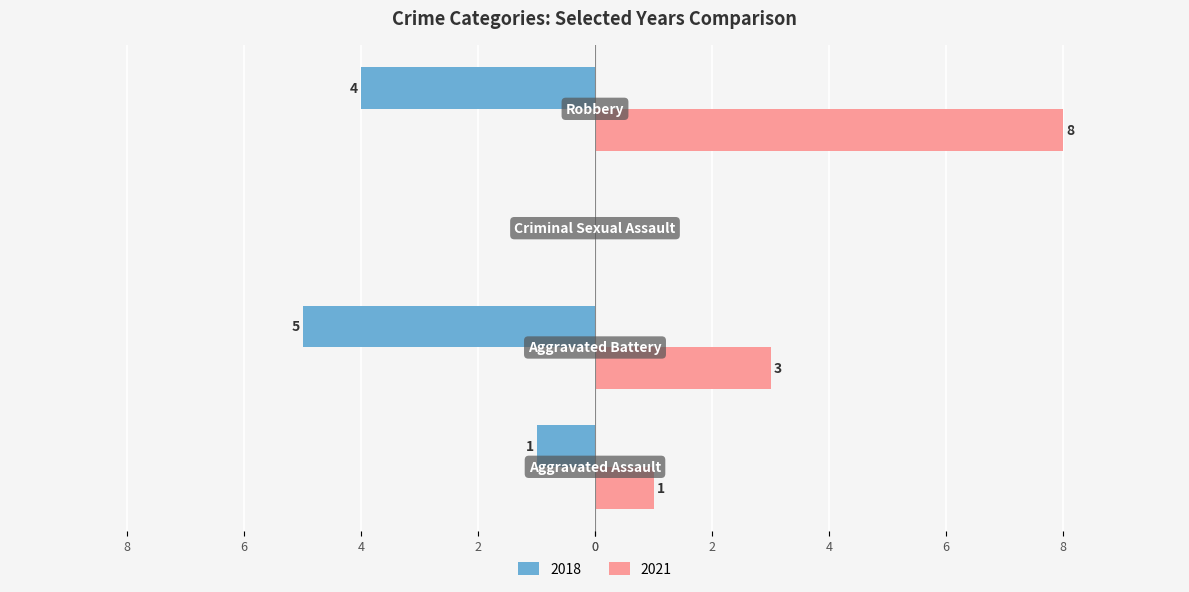

What are all the series names shown in the legend?

2018, 2021